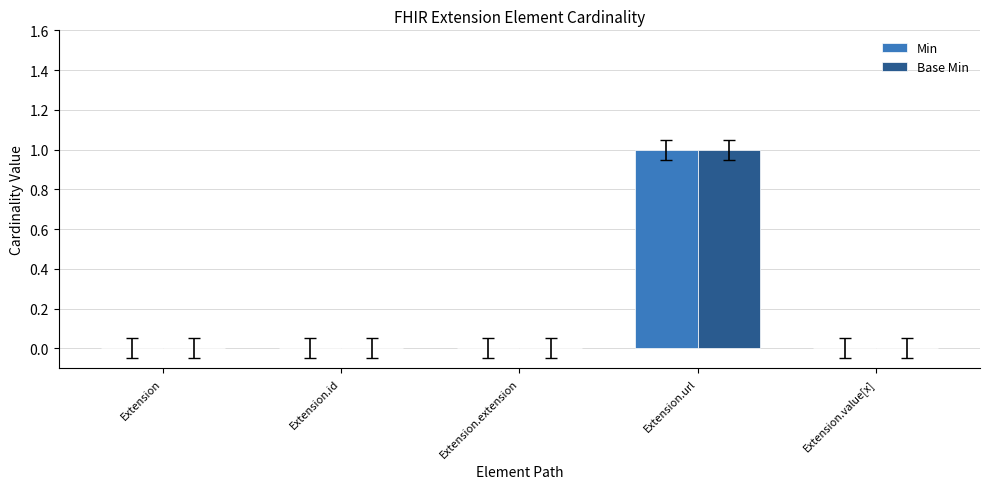

At which category is the sum across all series the highest?

Extension.url